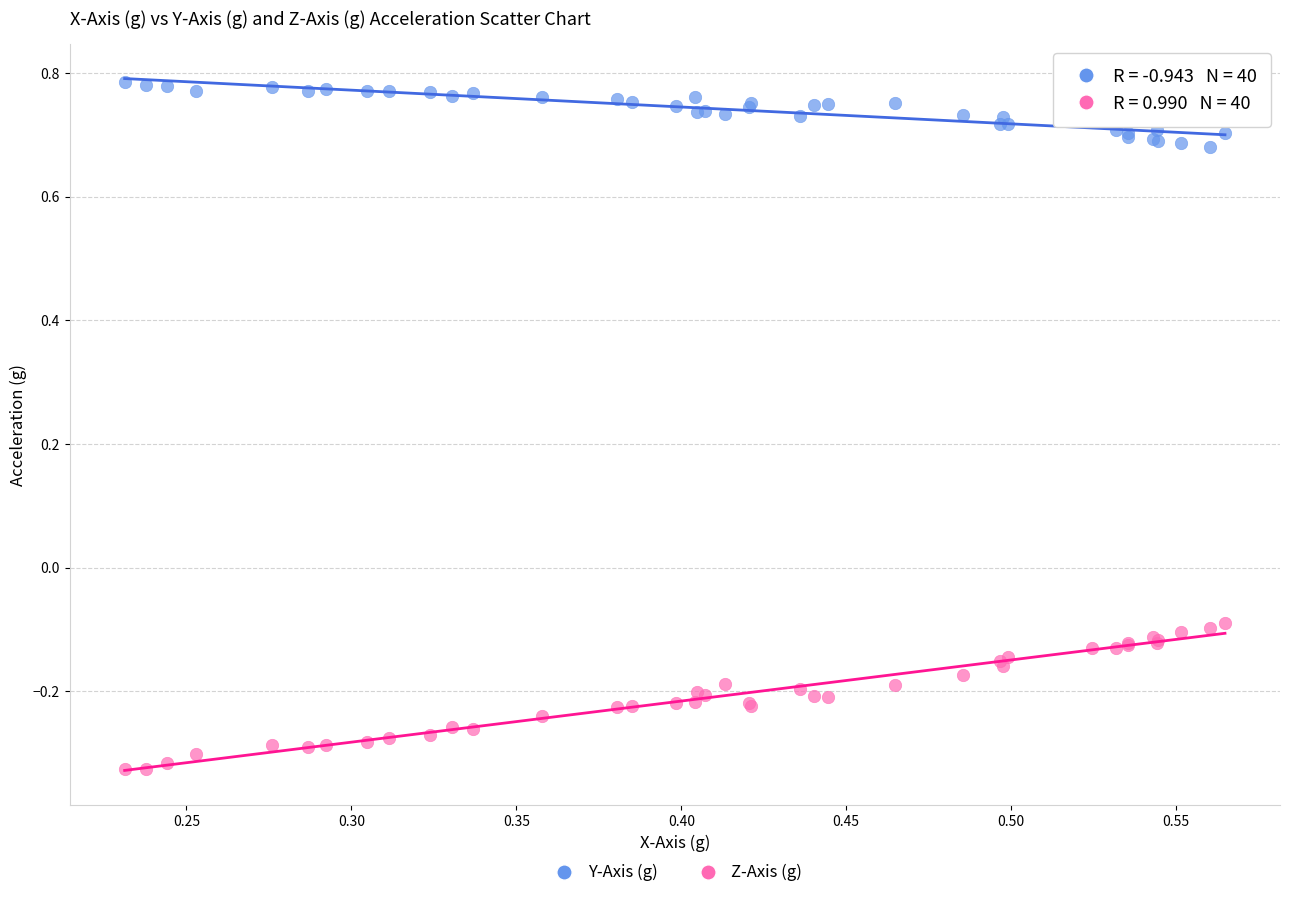

What is the X range (max minus min) for the scatter plot?

0.3